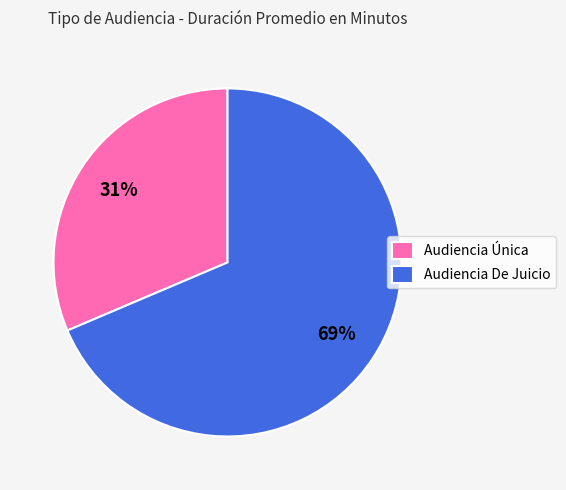

Between Audiencia Única and Audiencia De Juicio, which is larger?

Audiencia De Juicio